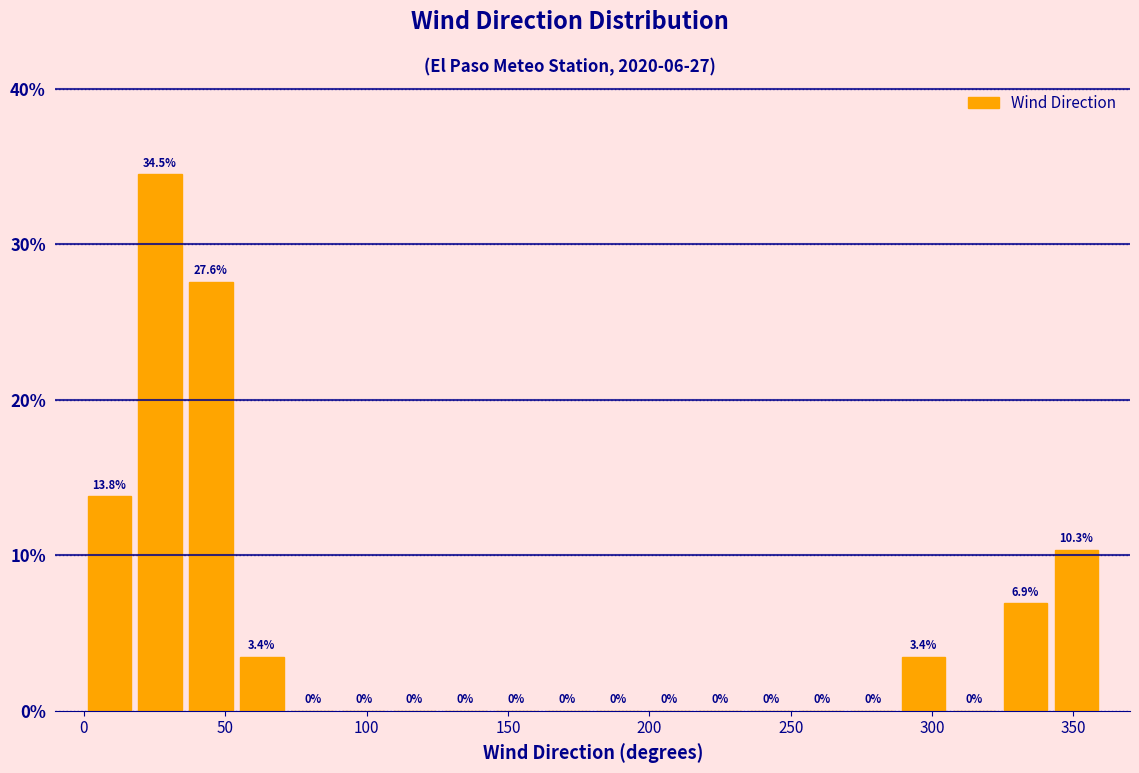

Around what value on the x-axis is the tallest bar? Give the approximate position of its centre, as read against the axis.

25